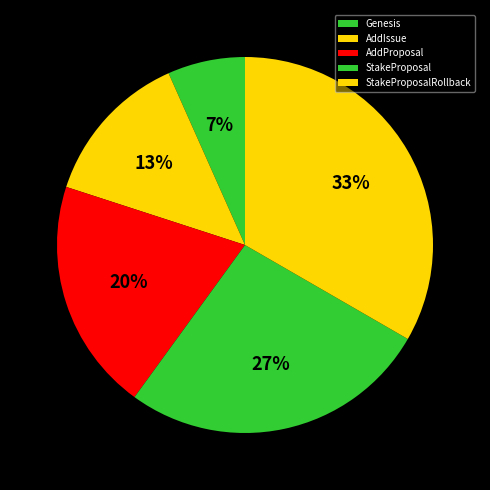

Is the sum of AddProposal and Genesis greater than half?

No